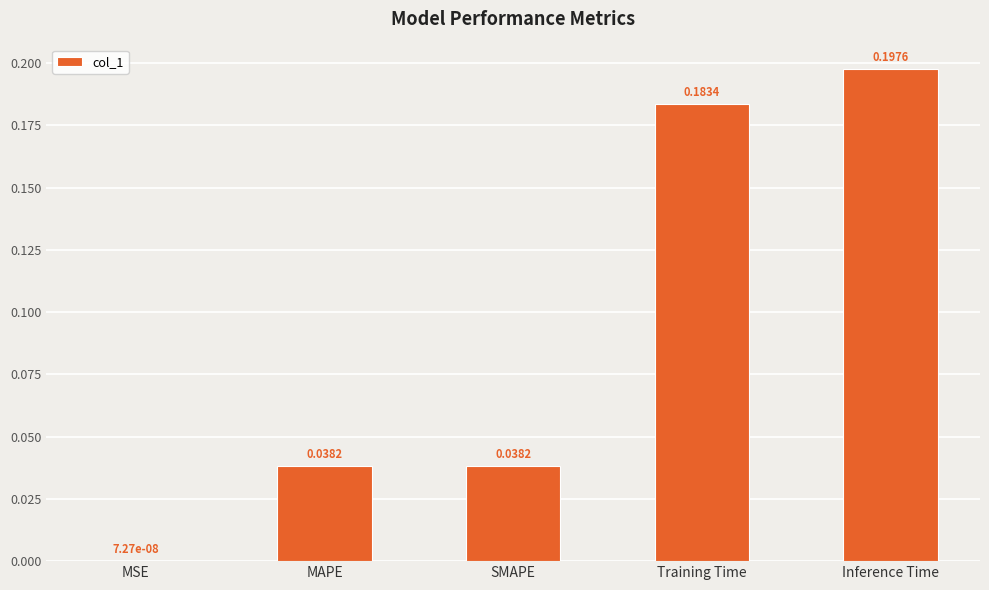

At which label is the value closest to 0?

MSE